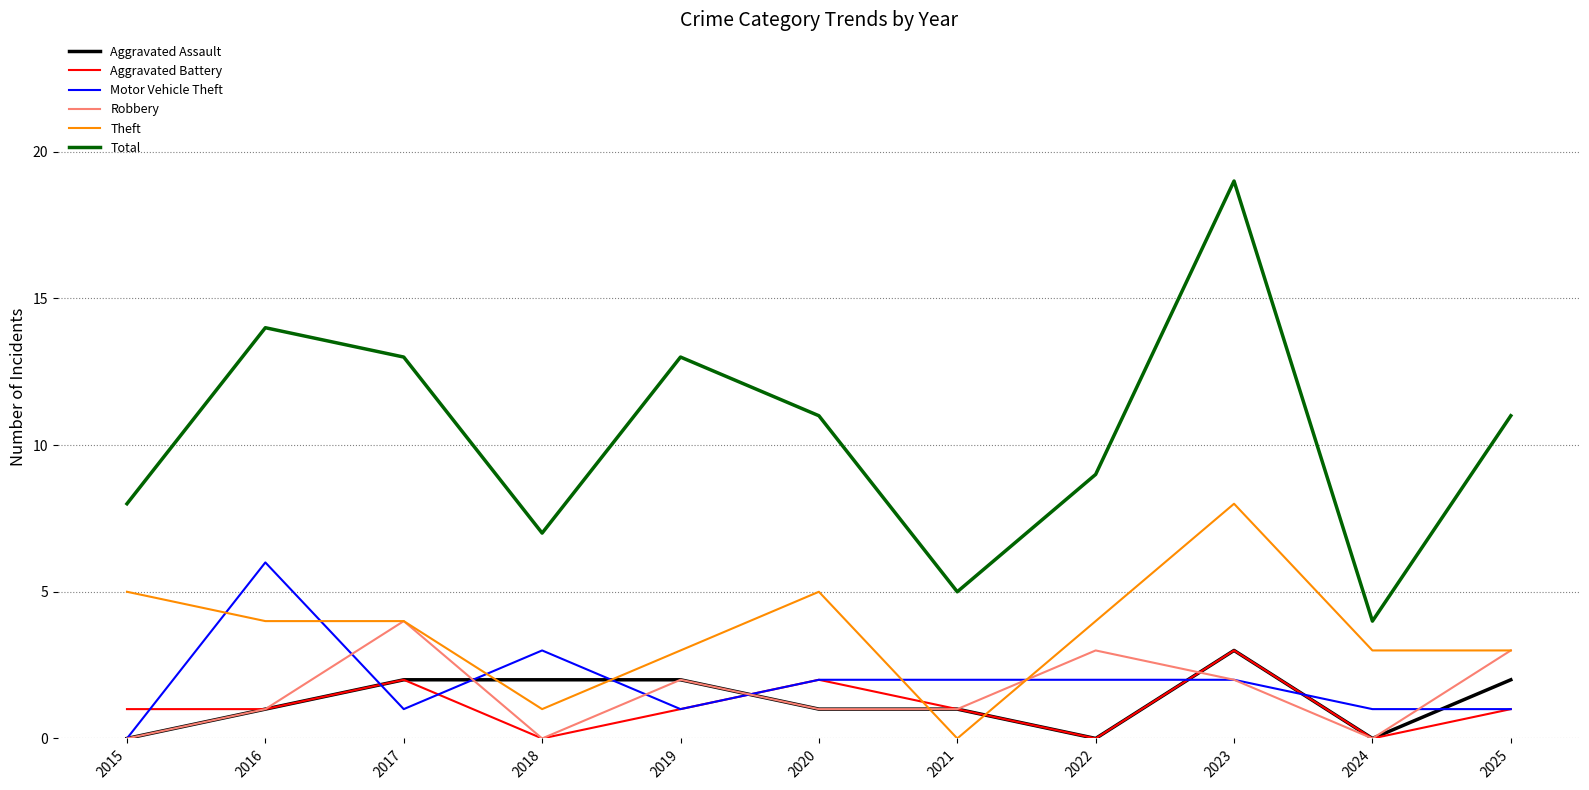

Where is the first local maximum for Total?

2016